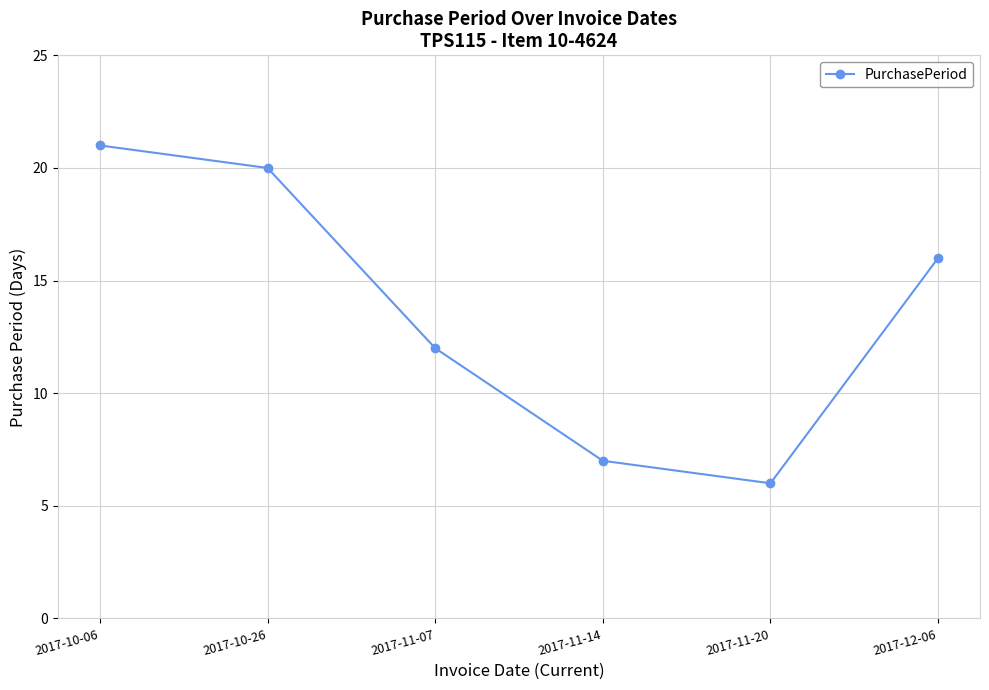

Reading right to left, list all the values displayed in this chart.

16	6	7	12	20	21